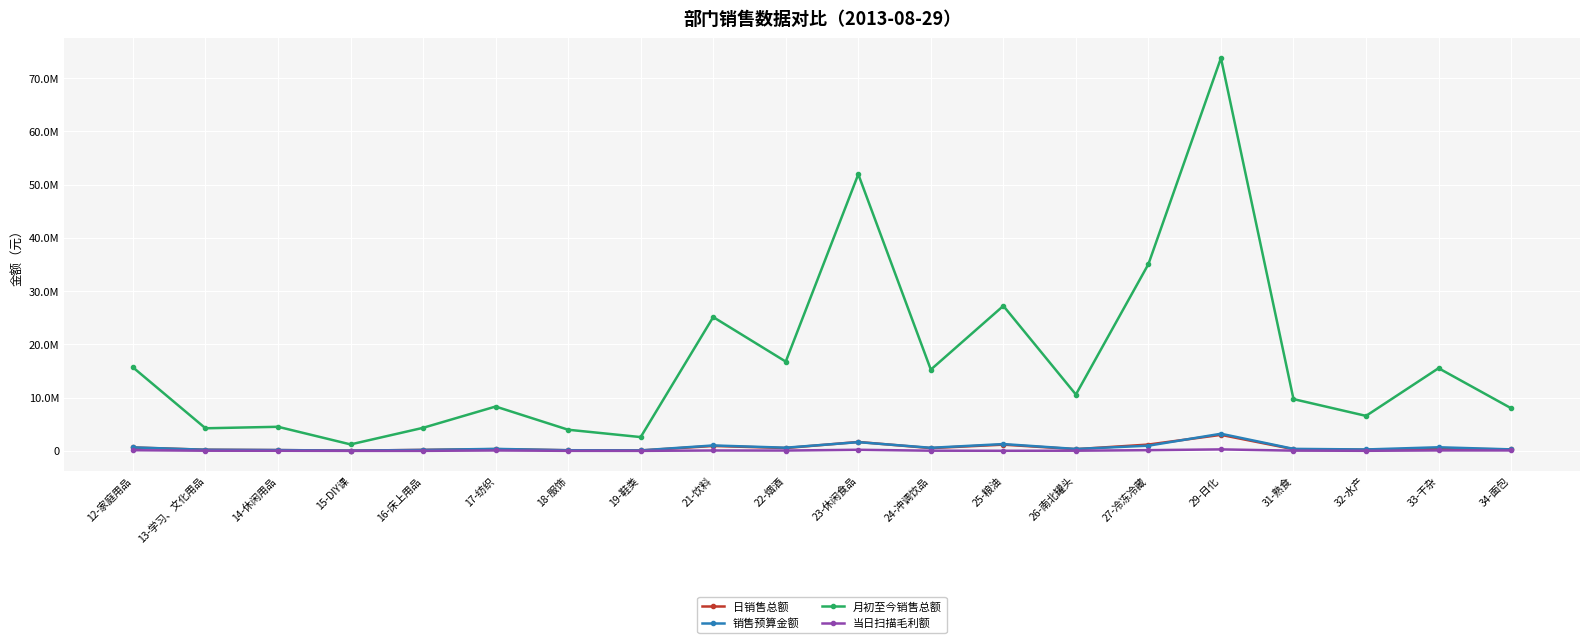

What is the value of the 当日扫描毛利额 point at the 19th from the left?

95185.2